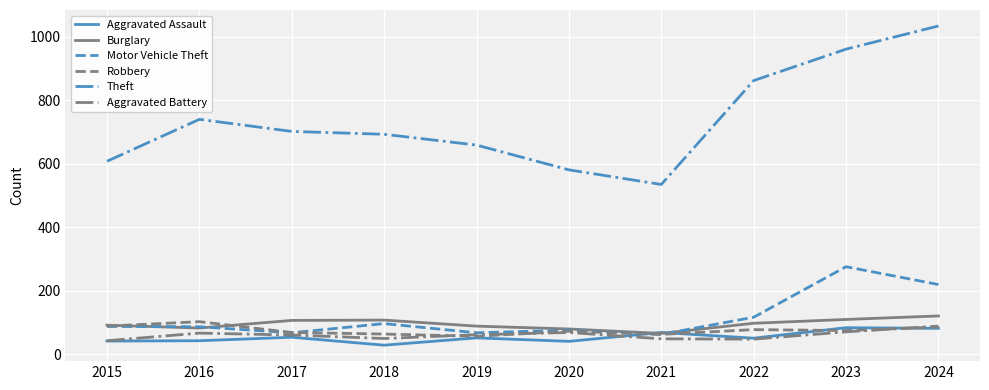

True or false: Burglary and Theft cross at least once.

False